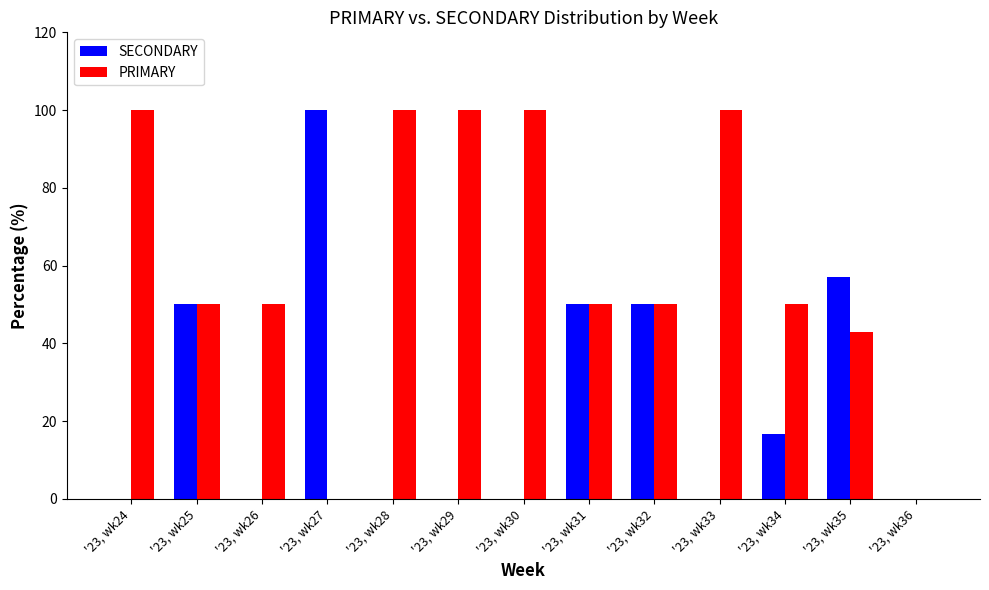

What is the sum of all SECONDARY values?

323.8